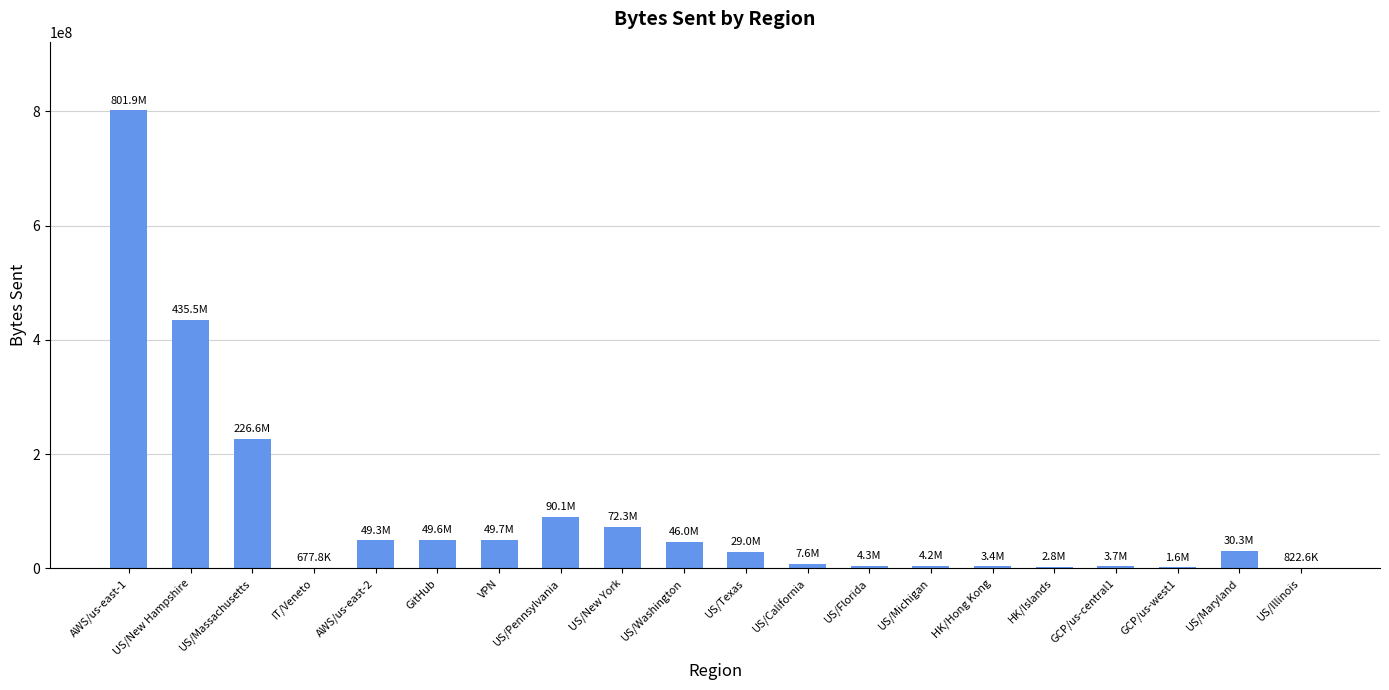

What is the sum of the values at US/Illinois and GCP/us-central1?

4565072